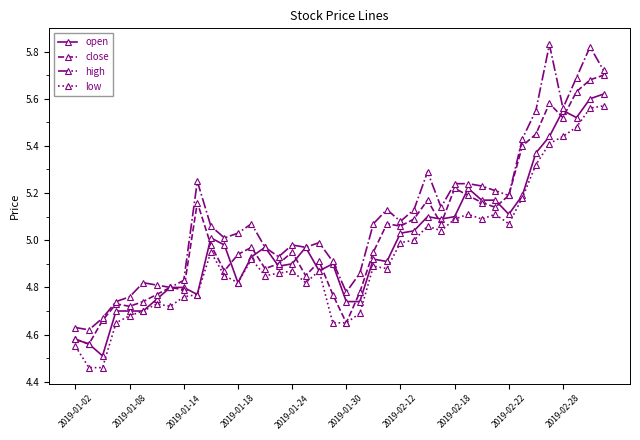

Rank the series by their average value, from lowest to highest.

low, open, close, high